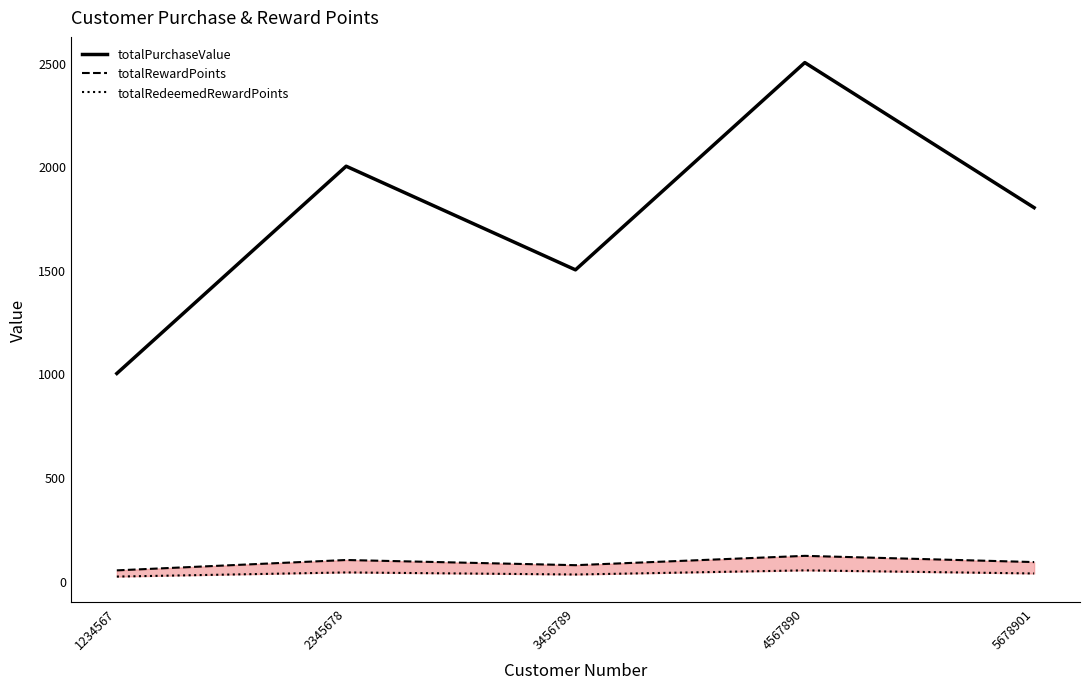

The totalRedeemedRewardPoints series shows 50 at 4567890. True or false?

True